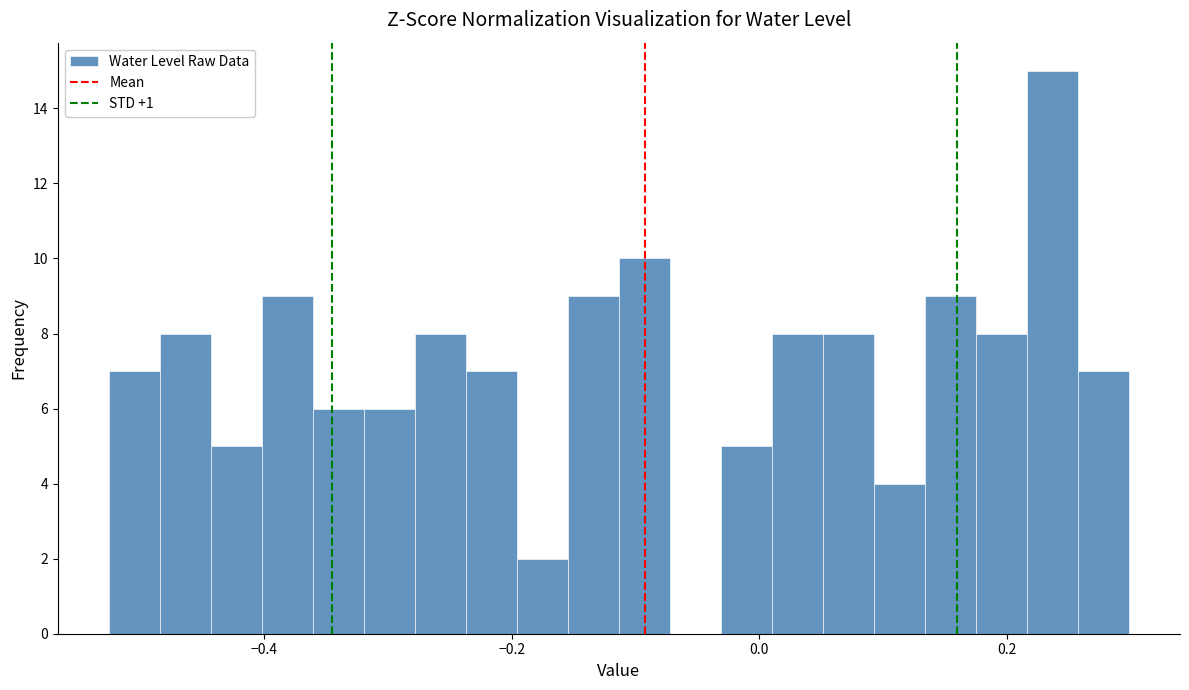

Around what value on the x-axis is the tallest bar? Give the approximate position of its centre, as read against the axis.

0.24